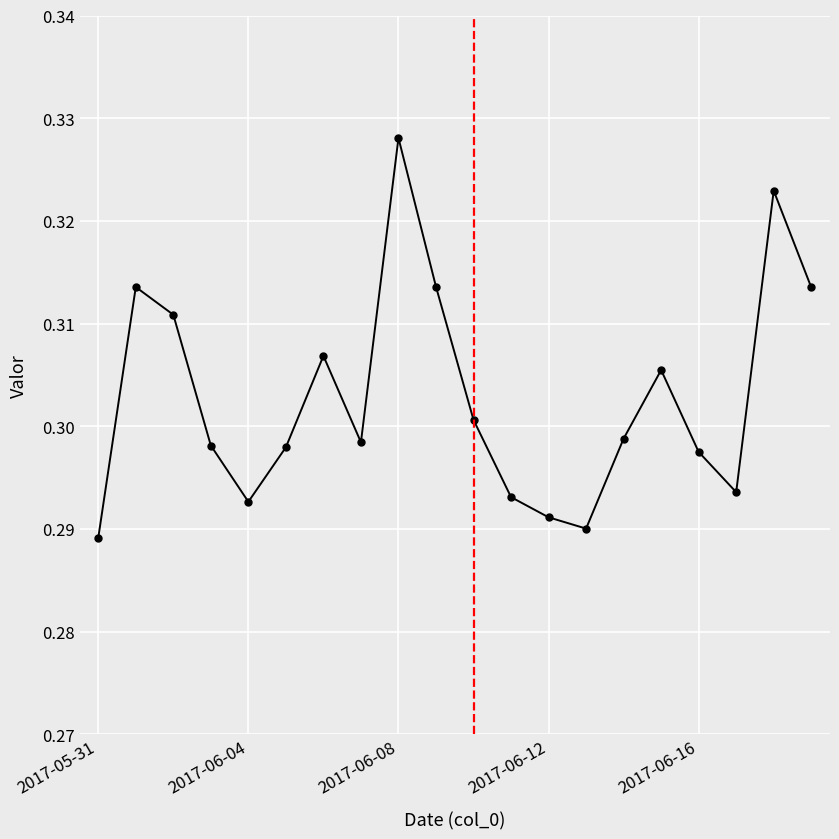

What is the sum of all values?

6.1